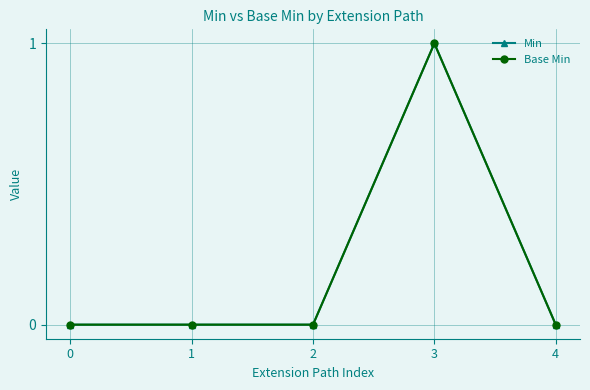

True or false: Min and Base Min cross at least once.

False